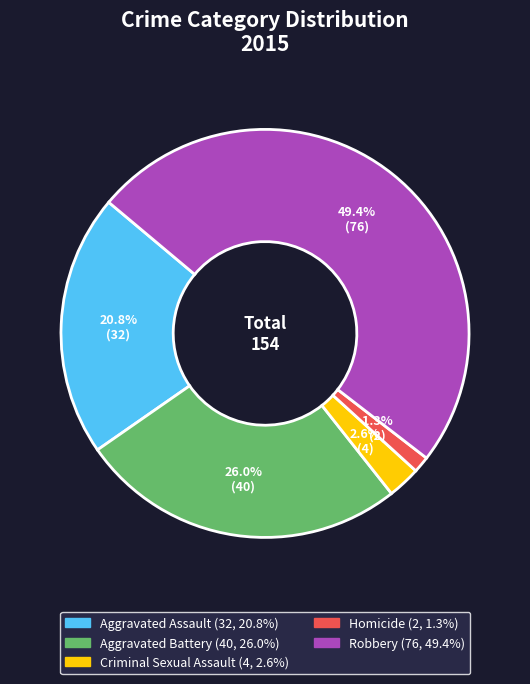

Combined, do Homicide and Aggravated Assault account for over 50%?

No